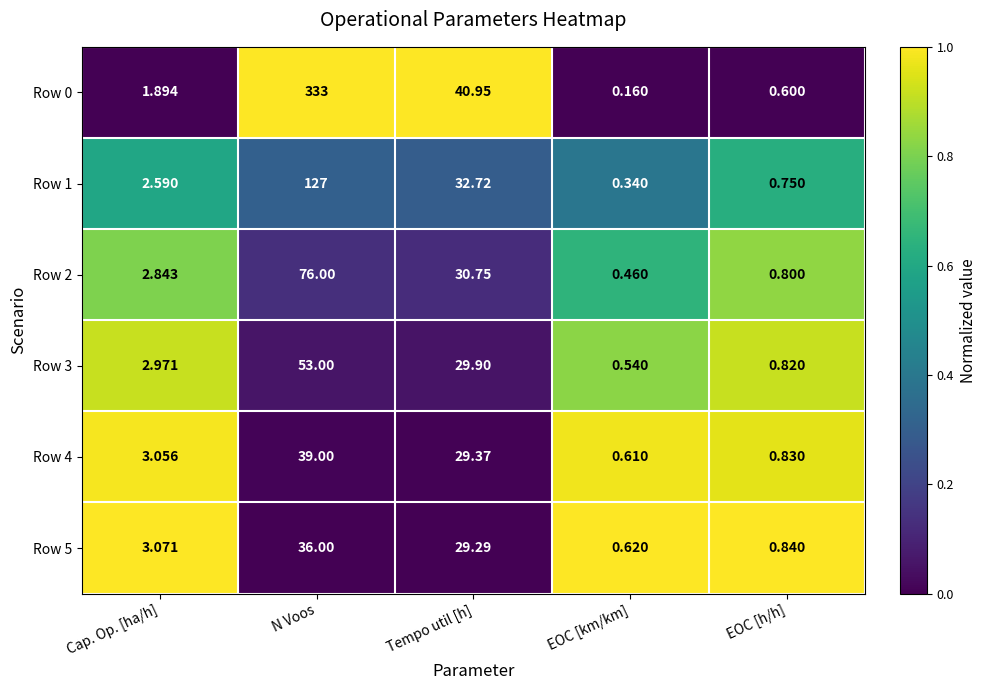

At which label is Row 5 closest to 18?

Tempo util [h]